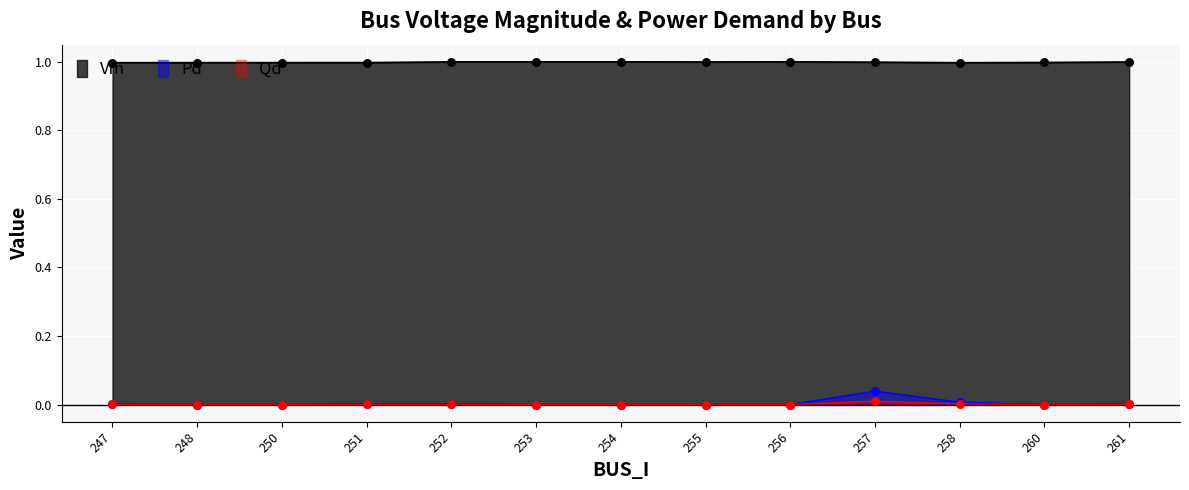

What is the total value across all series at 258?

1.0